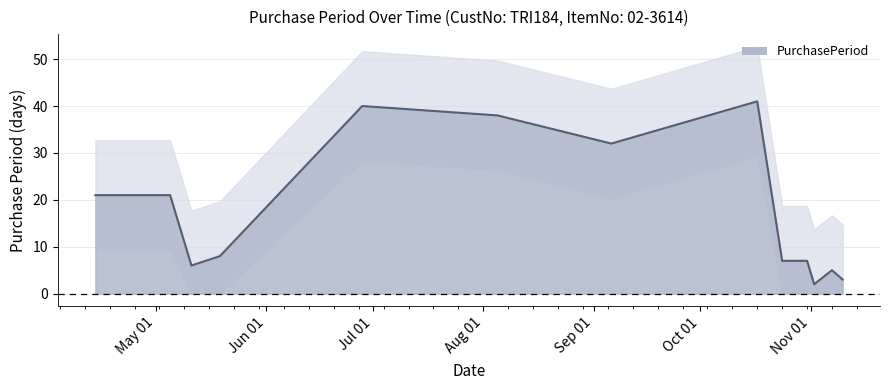

Count the number of data series in this chart.

1